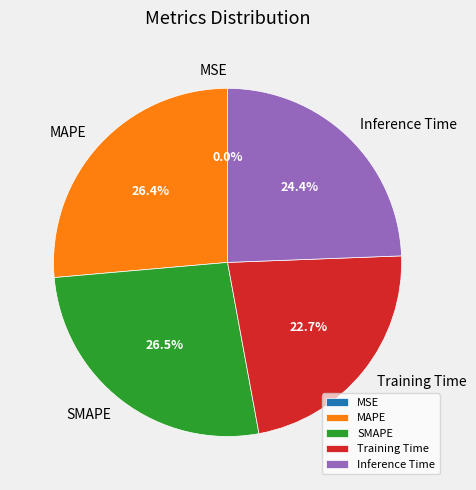

Does Inference Time account for over 50% of the chart?

No